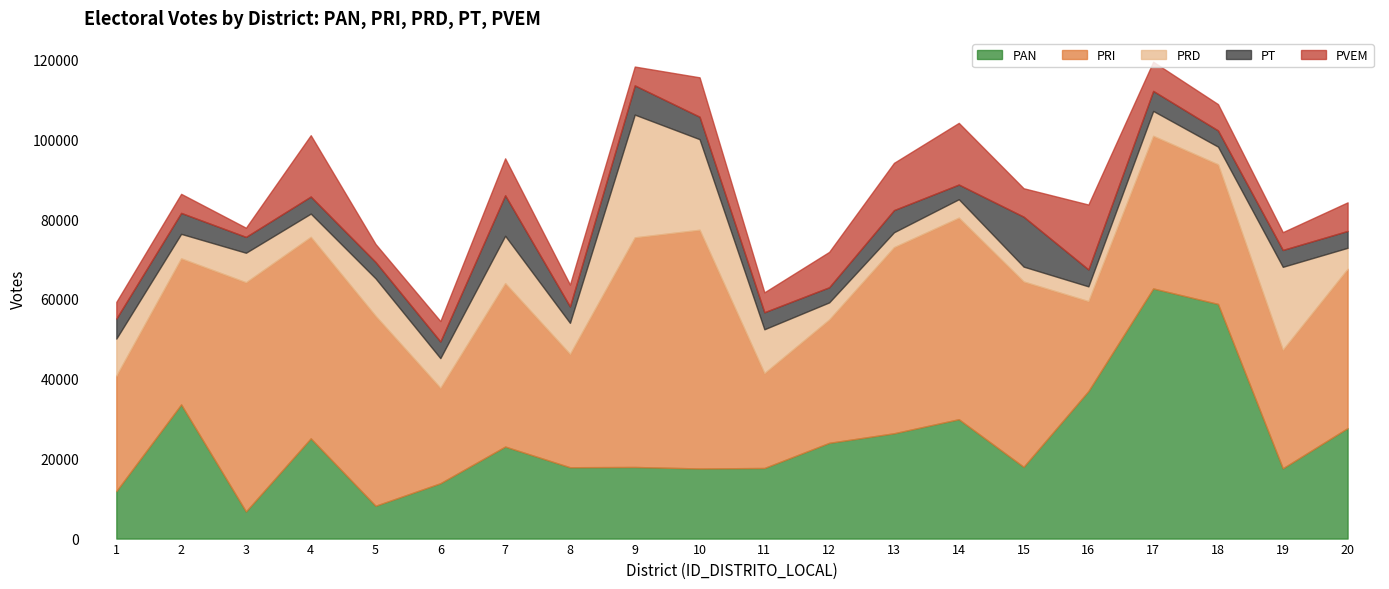

The PAN series shows 8218 at 5. True or false?

True